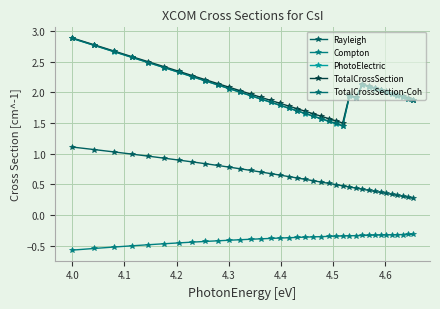

True or false: Rayleigh and Compton cross at least once.

False